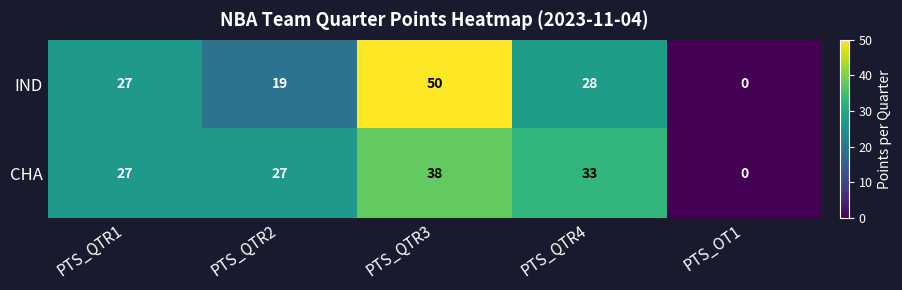

At which category does the chart reach its peak across all series?

PTS_QTR3